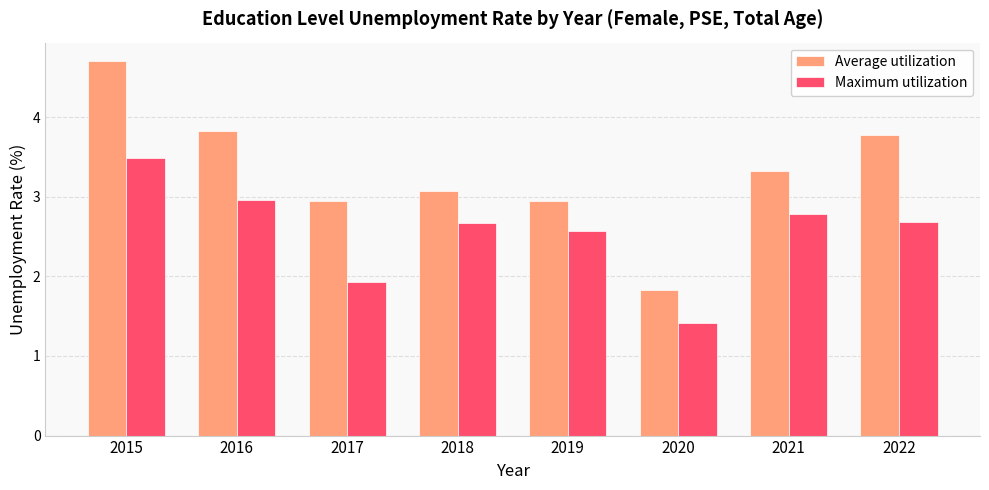

At which label does Average utilization first exceed 3?

2015